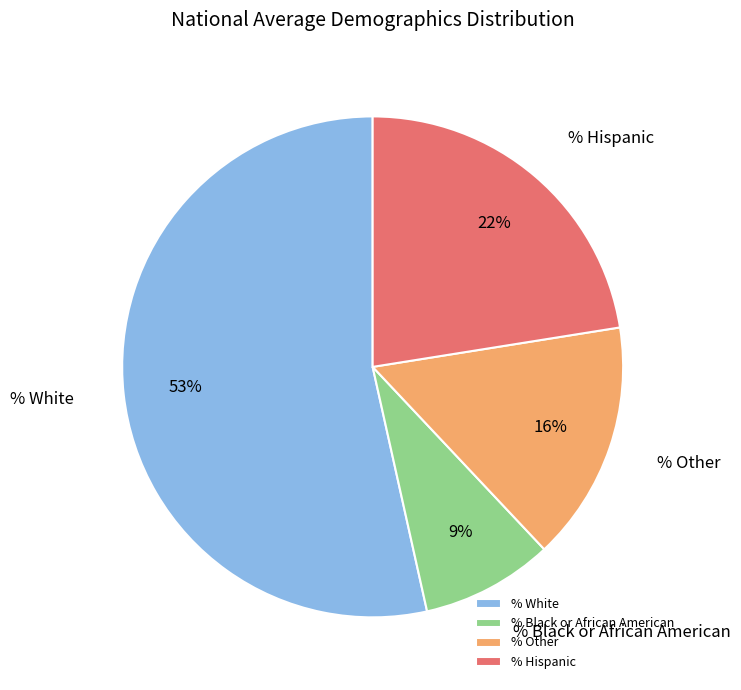

To the nearest percent, what percentage of the pie is % Hispanic?

22%